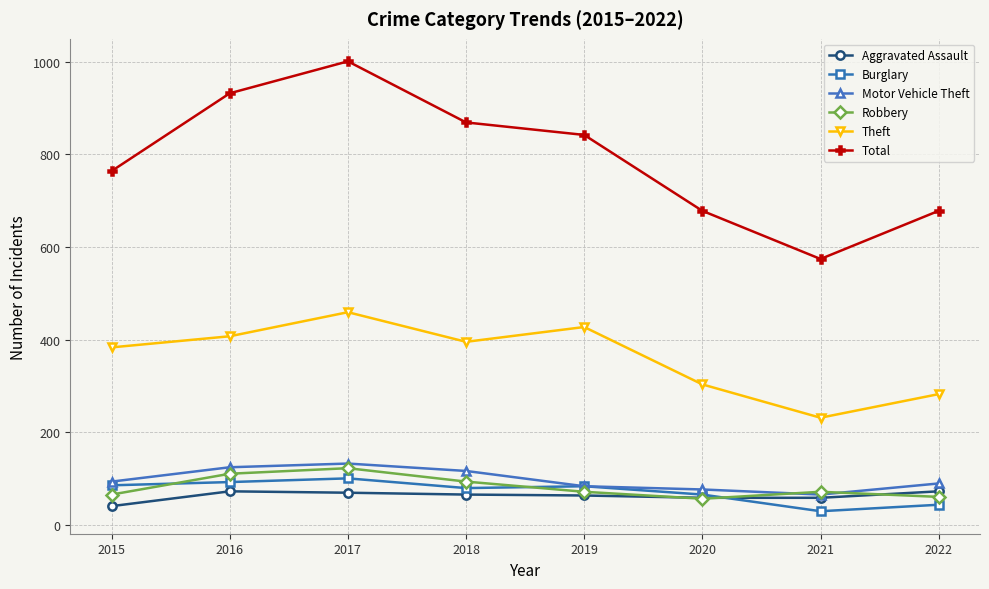

What is the value of the Theft point at the 5th from the left?

427